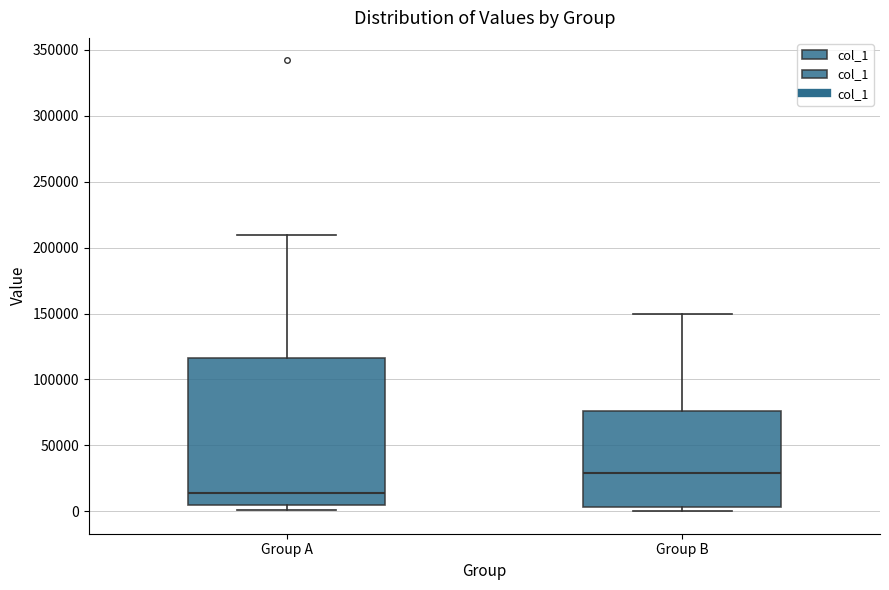

Which box's median line is the highest?

Group B